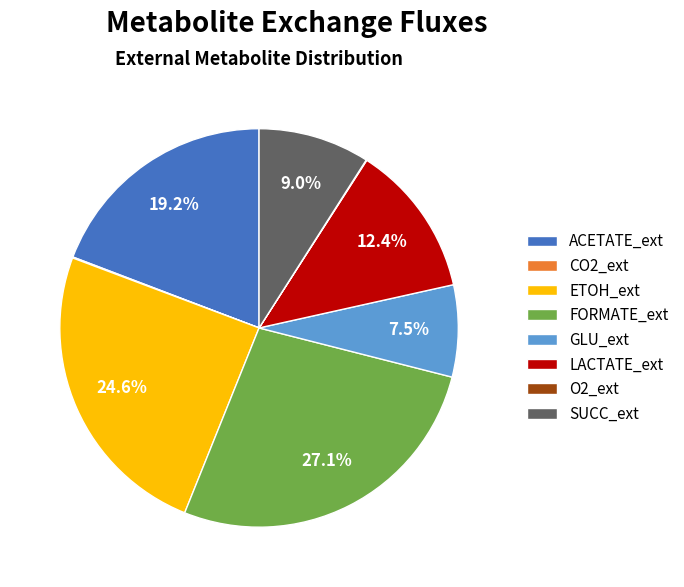

Does any single category account for the majority?

No